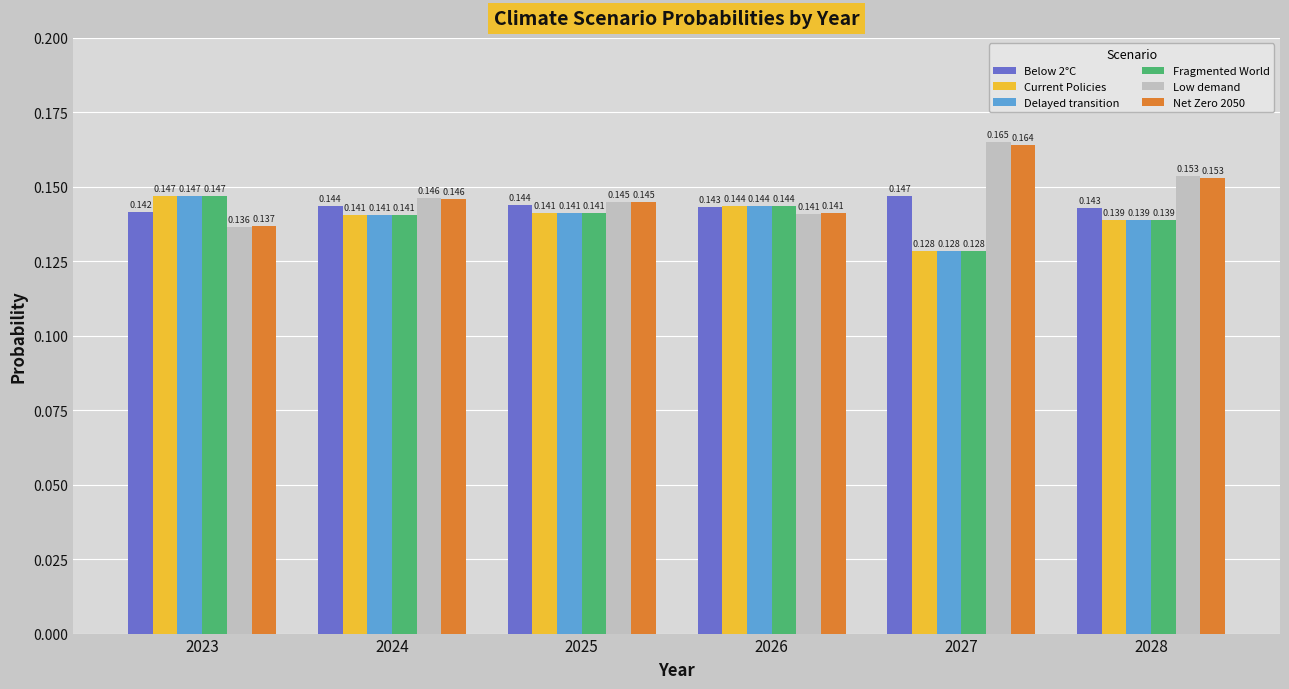

How many bars are there in each group?

6